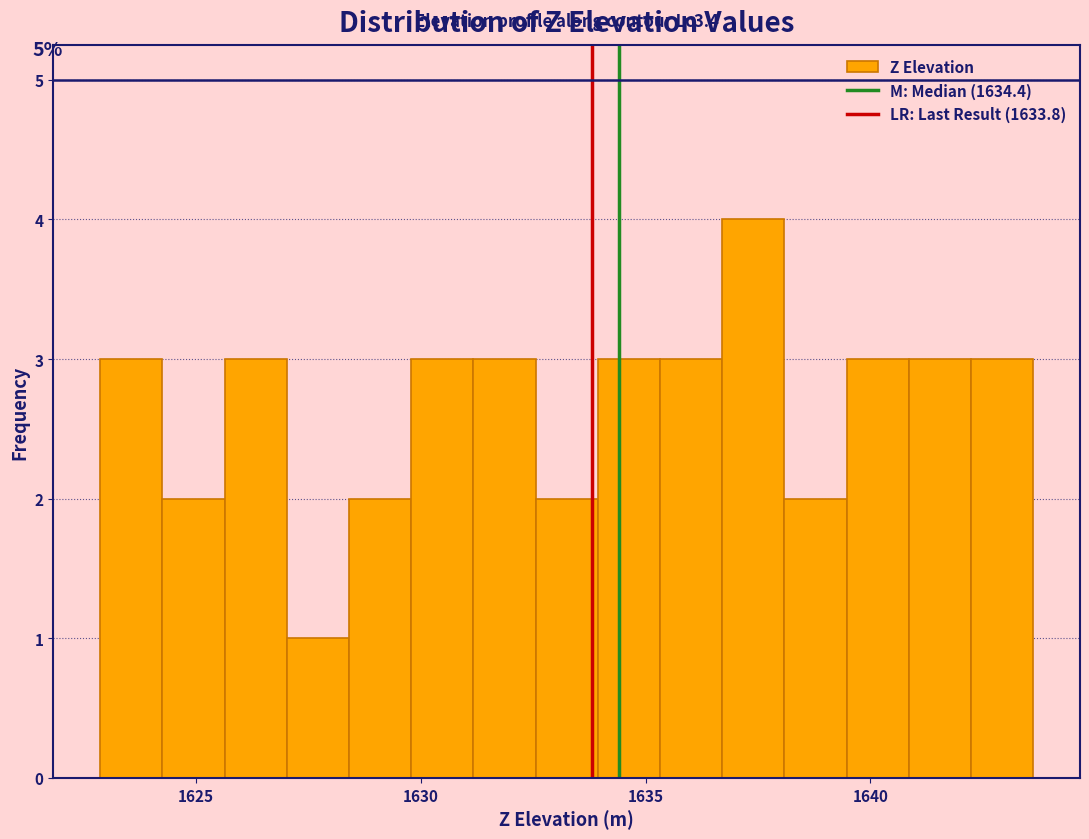

Around what value on the x-axis is the tallest bar? Give the approximate position of its centre, as read against the axis.

1637.5